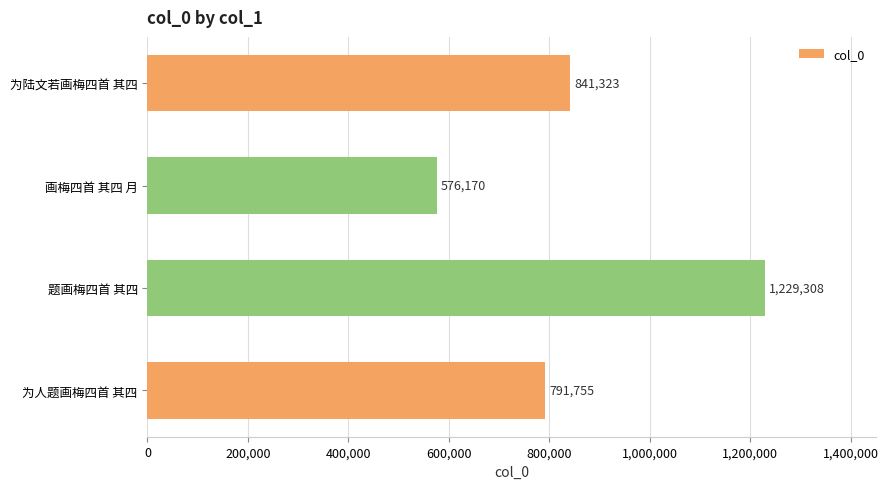

What is the ratio of the value at 为陆文若画梅四首 其四 to the value at 为人题画梅四首 其四?

1.1